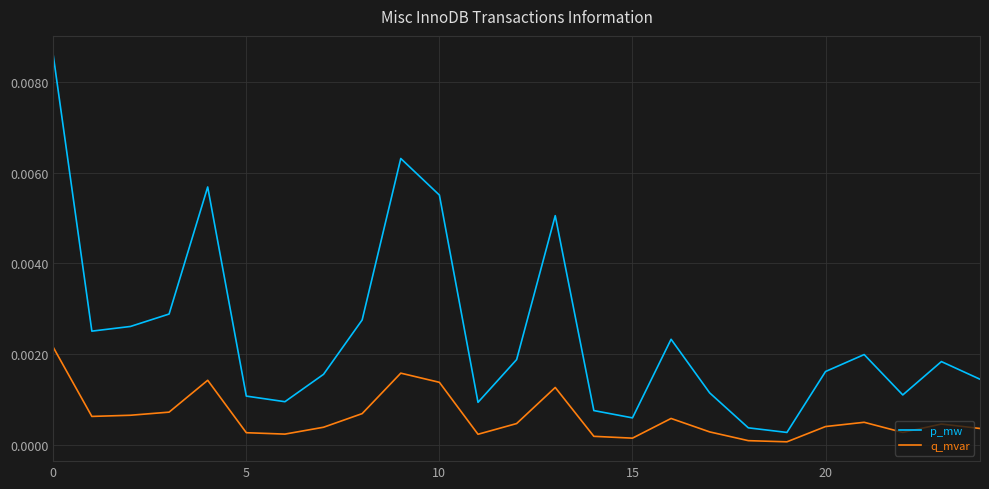

Count the number of data series in this chart.

2